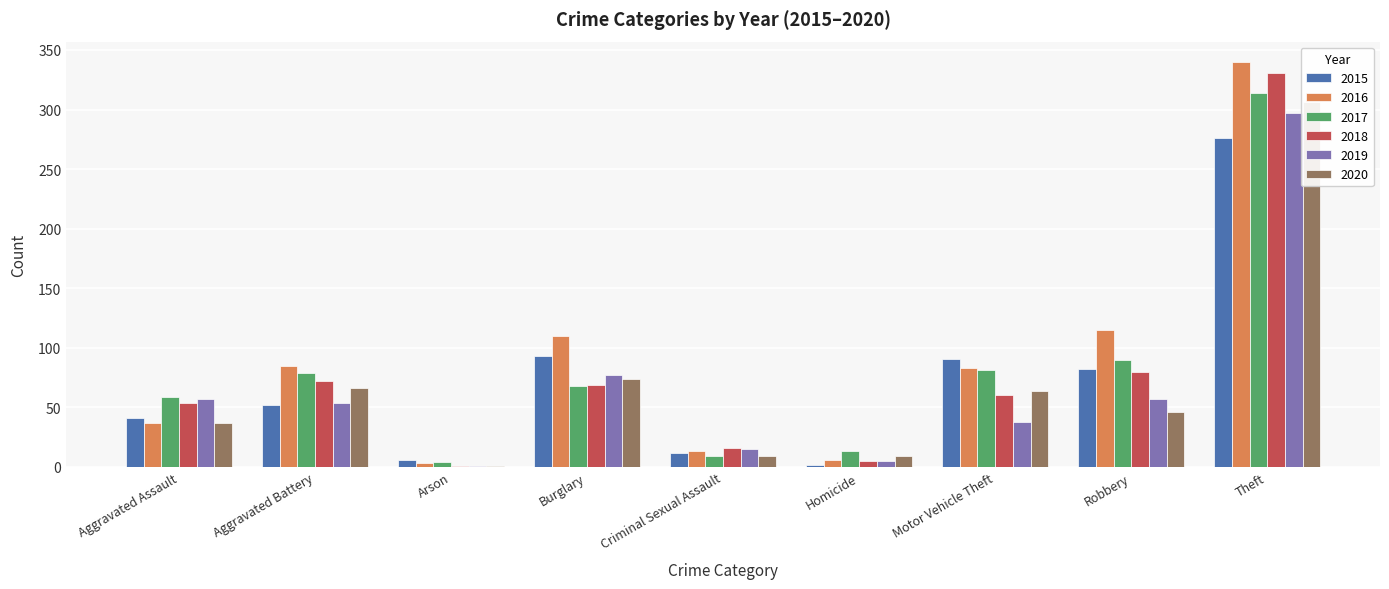

Which category has the highest value across all series?

Theft